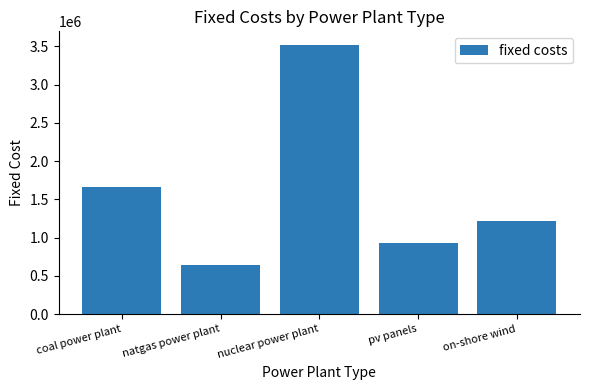

The value at natgas power plant is 637140.5. True or false?

True